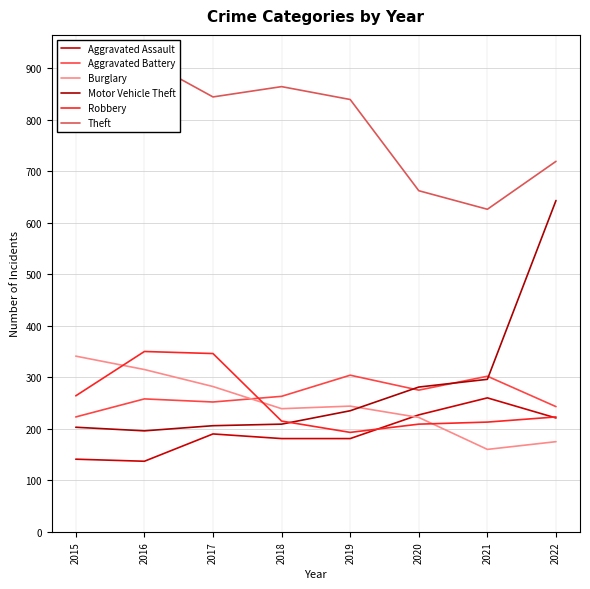

True or false: Aggravated Assault and Theft intersect in this chart.

False